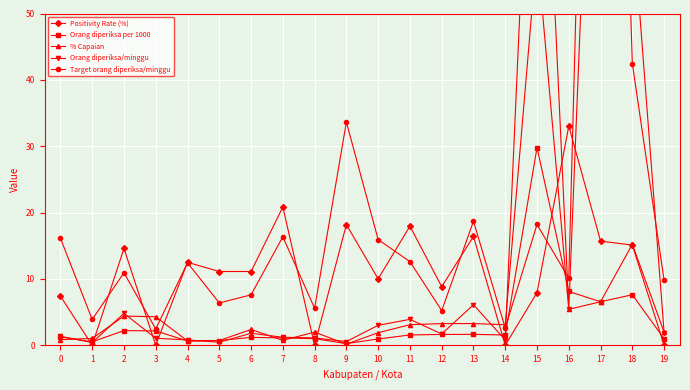

Between which two adjacent categories do Target orang diperiksa/minggu and Positivity Rate (%) first intersect?

1 and 2